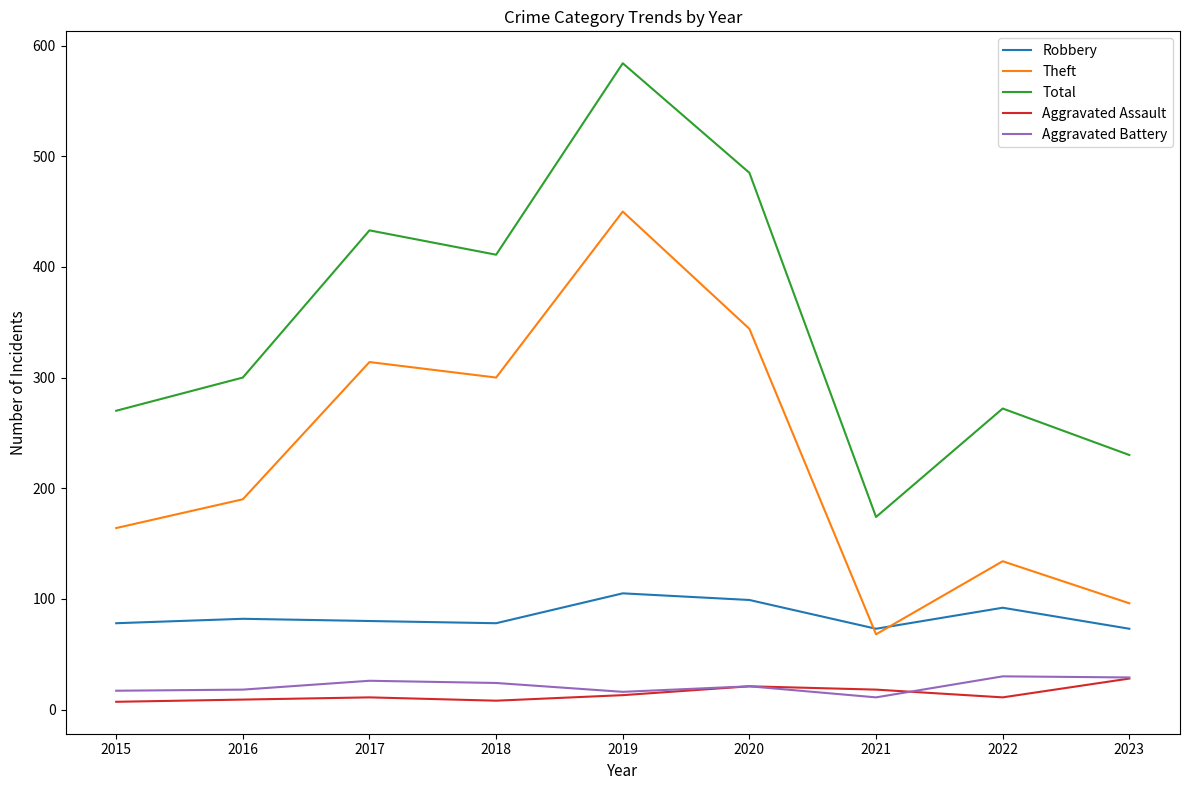

What is the spread (max minus min) of values at 2023?

202